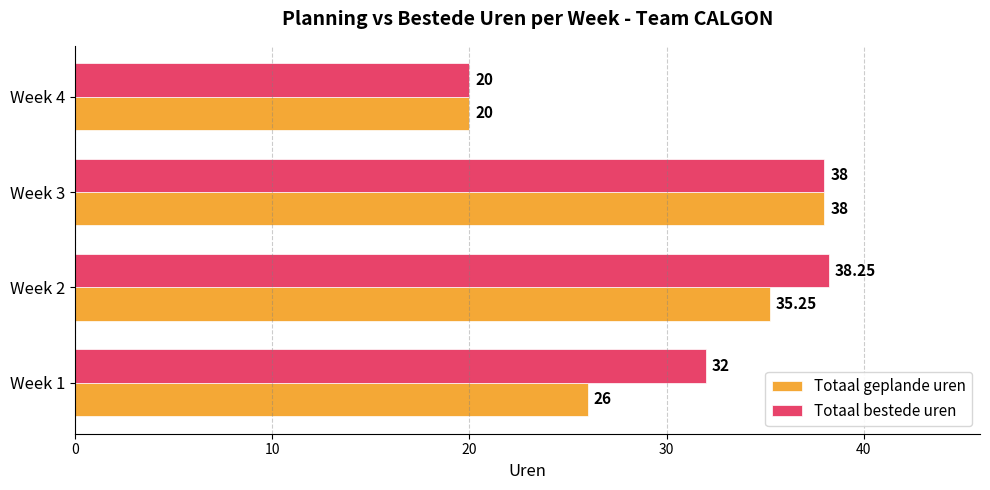

List the labels in order of Totaal geplande uren value, smallest first.

Week 4, Week 1, Week 2, Week 3